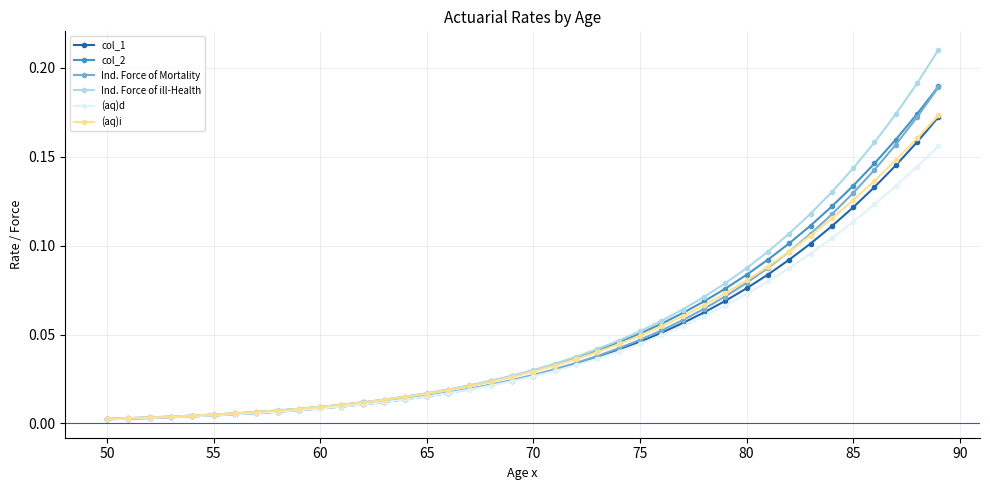

At how many categories does at least one series exceed 0?

40